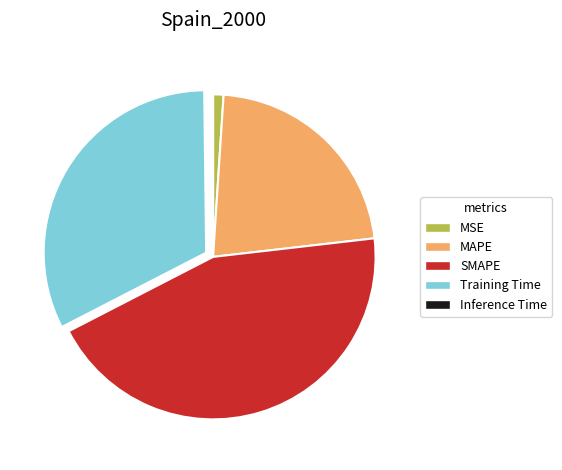

Is there any slice that represents more than half of the pie?

No